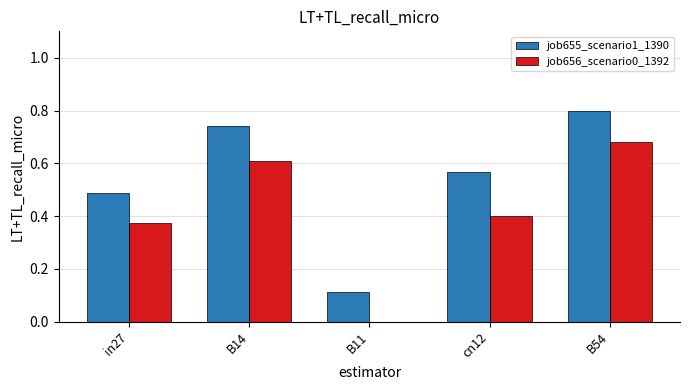

Count the number of categories in the chart.

5